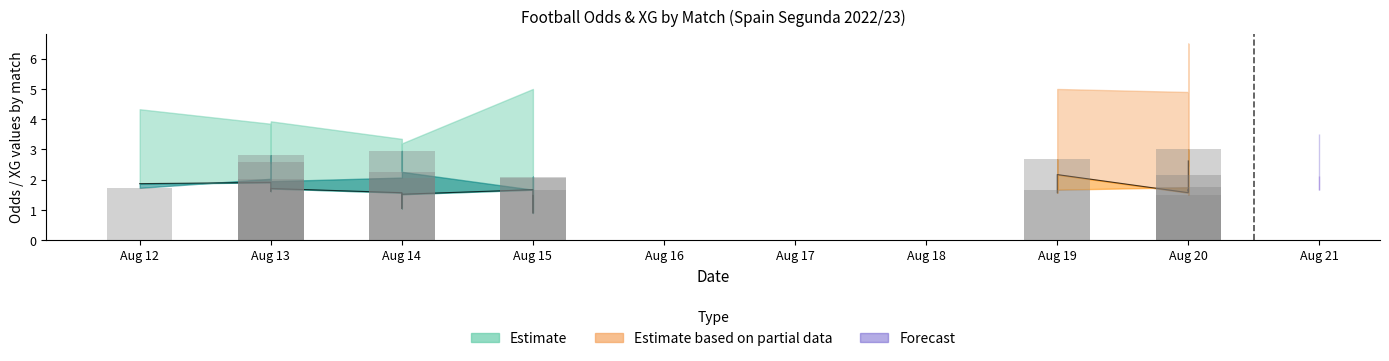

What is the total value across all series at 13?

10.8